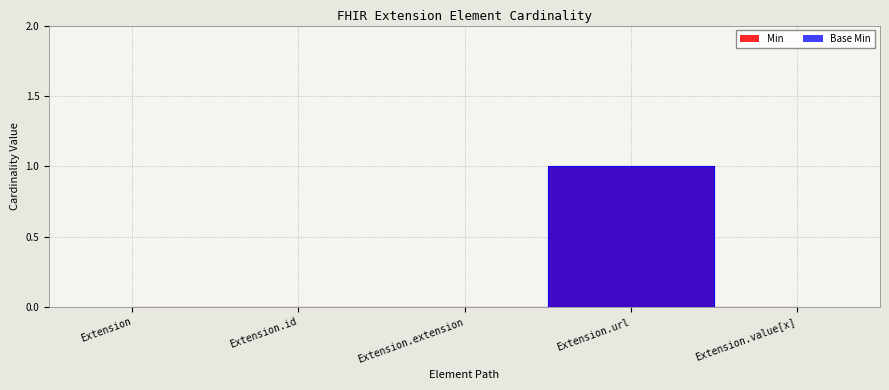

Reading left to right, list all the values displayed in this chart.

Min: Extension=0	Extension.id=0	Extension.extension=0	Extension.url=1	Extension.value[x]=0
Base Min: Extension=0	Extension.id=0	Extension.extension=0	Extension.url=1	Extension.value[x]=0